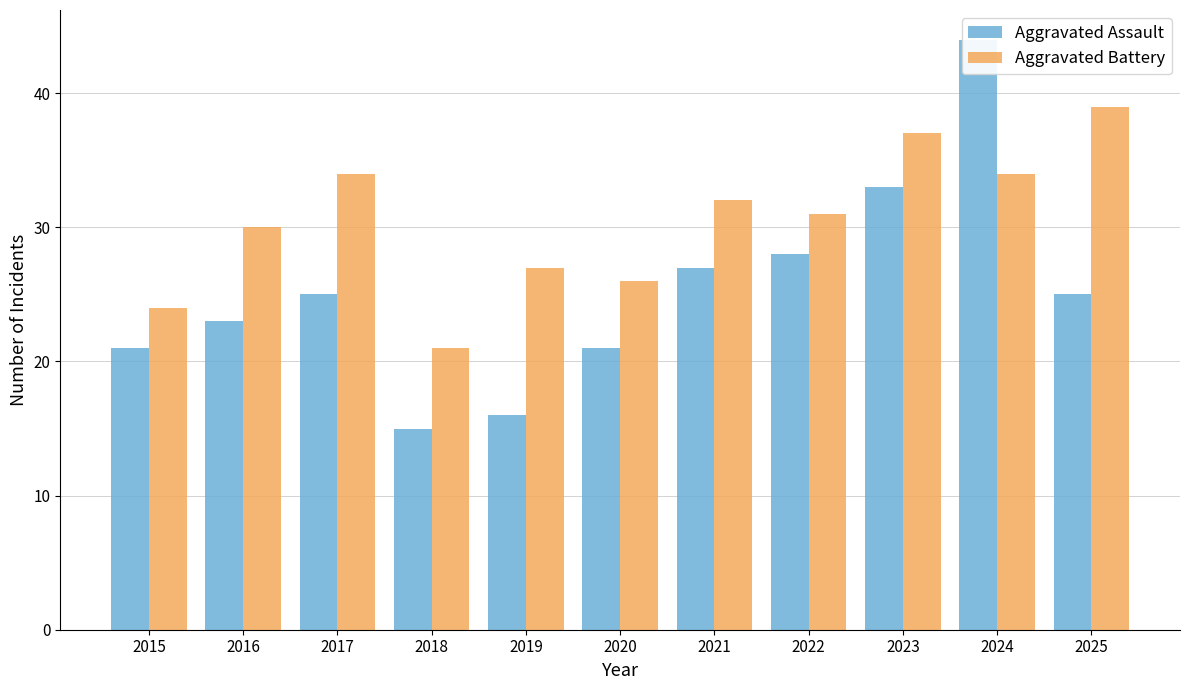

True or false: Aggravated Battery has a value of 37 at 2023.

True